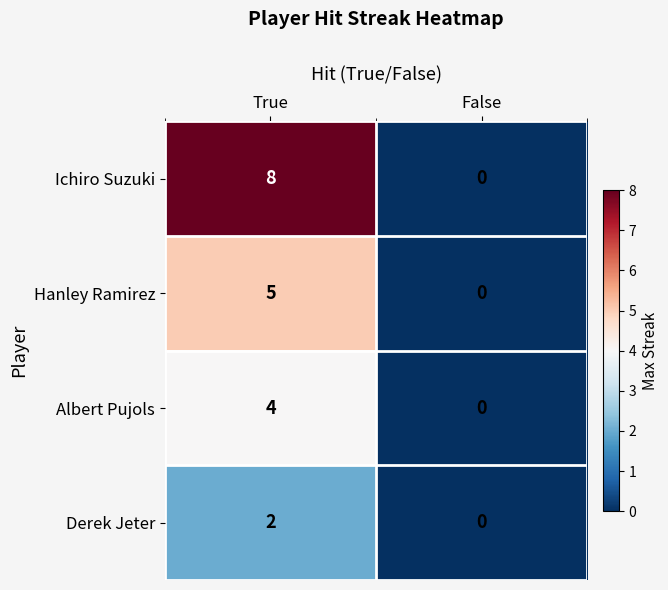

How many values in the Hanley Ramirez series are below 5?

1